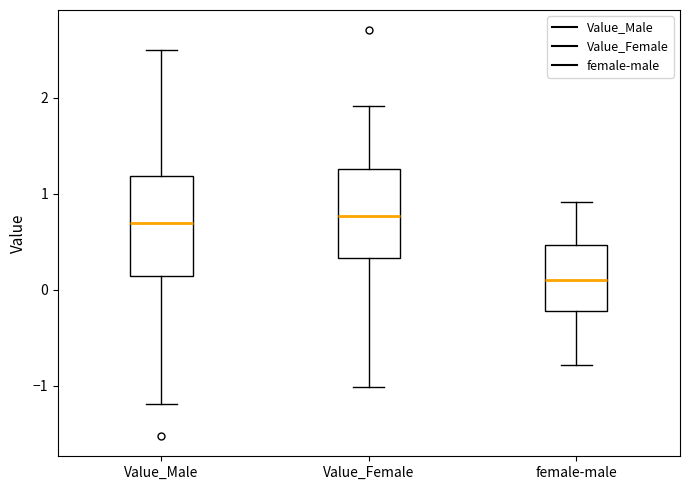

Reading left to right, transcribe this box plot: for each box, give where its median line is, the range the box spans, and where its two whiskers end, as read against the y-axis. The values are not printed on the chart, so give them approximately, as read against the axis.

Value_Male: median 0.7, box 0.1 to 1.2, whiskers -1.2 to 2.5
Value_Female: median 0.8, box 0.3 to 1.3, whiskers -1.0 to 1.9
female-male: median 0.1, box -0.2 to 0.5, whiskers -0.8 to 0.9